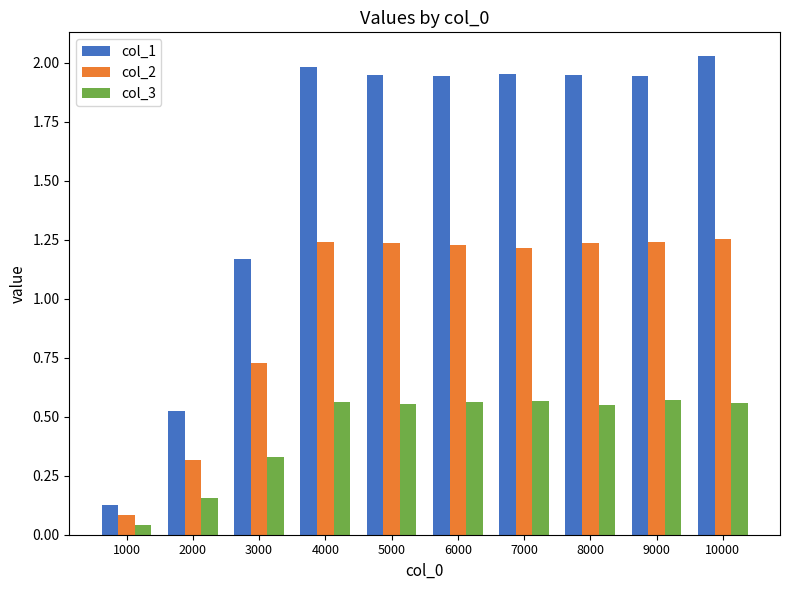

Which series has the largest total across all categories?

col_1